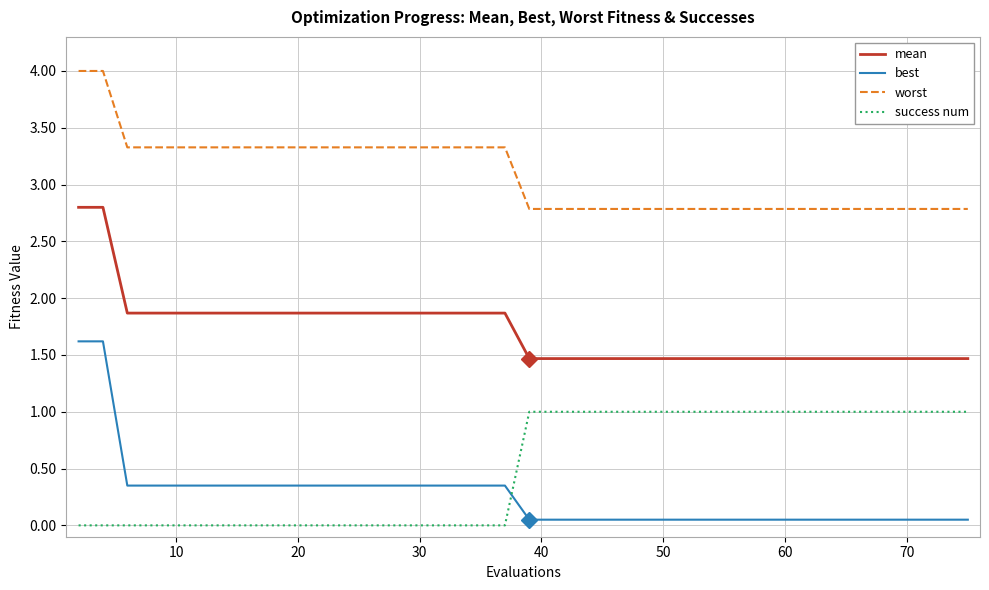

What is the greatest value displayed?

4.0